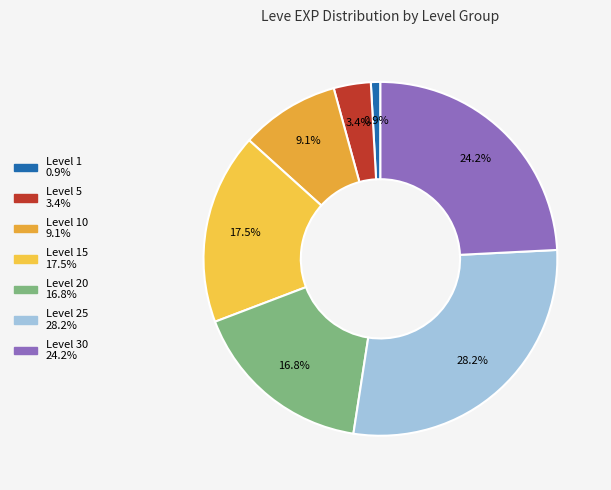

What is the smallest slice in the pie chart?

1